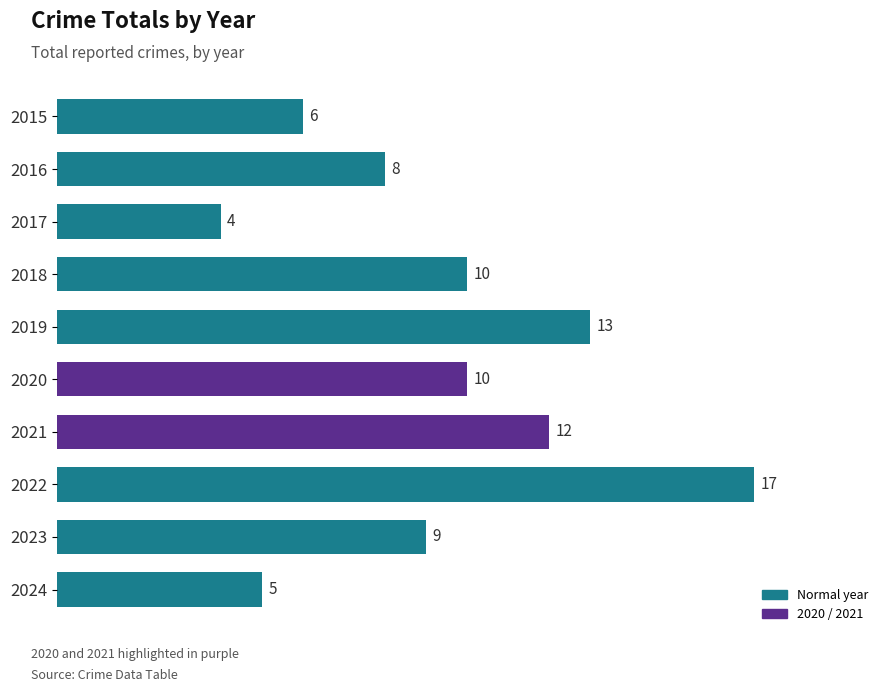

What is the change in value from 2017 to 2021?

+8